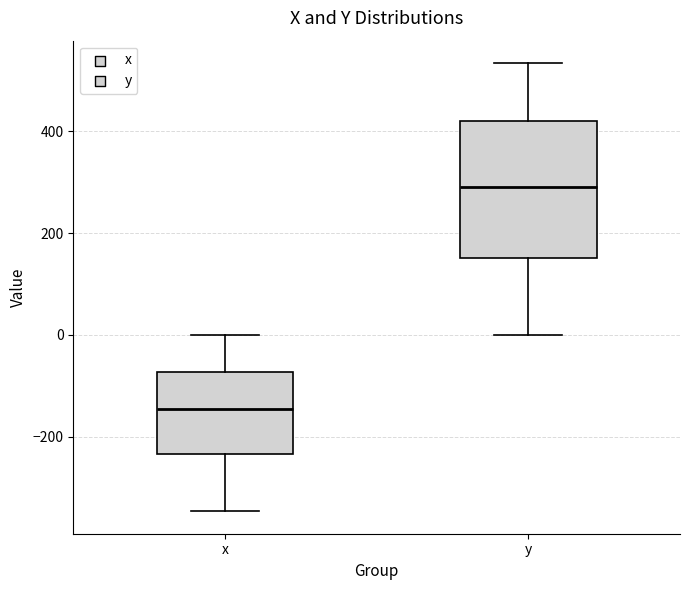

Which box is the tallest, from its lower edge to its upper edge?

y